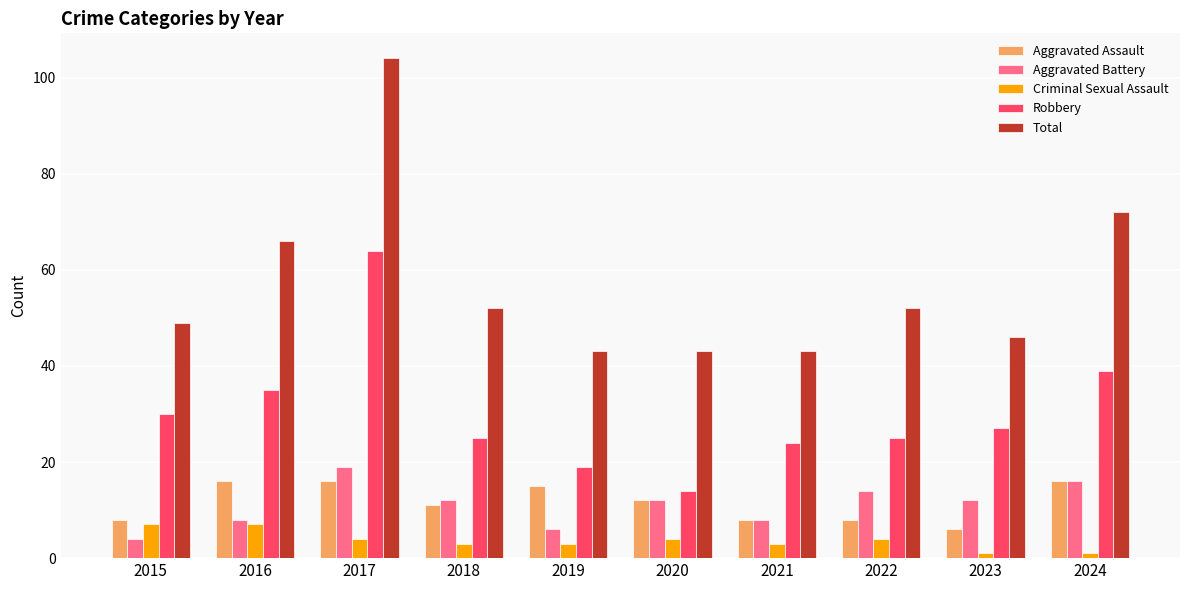

What is the difference between the maximum and second lowest values in the Total series?

61